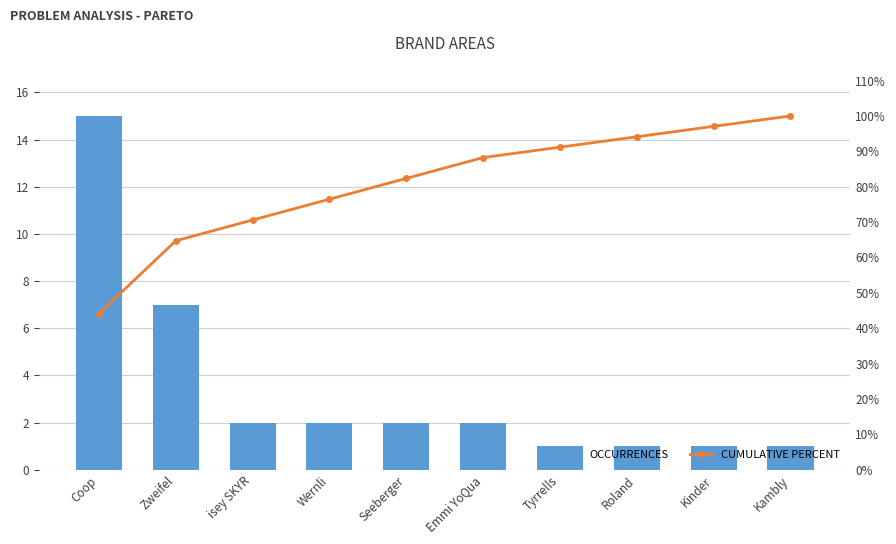

Which series has the widest spread of values?

CUMULATIVE PERCENT